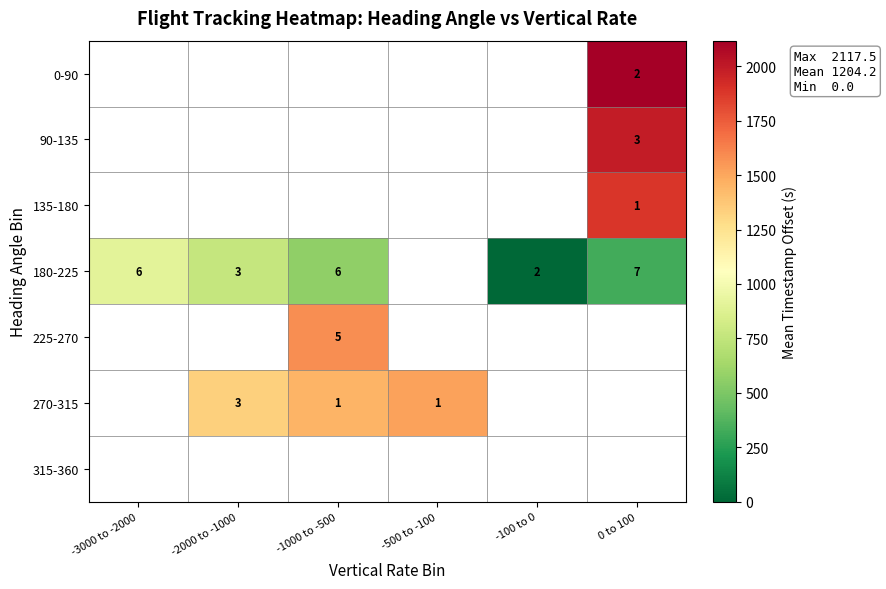

What is the difference between the highest and lowest values at 0 to 100?

1789.9